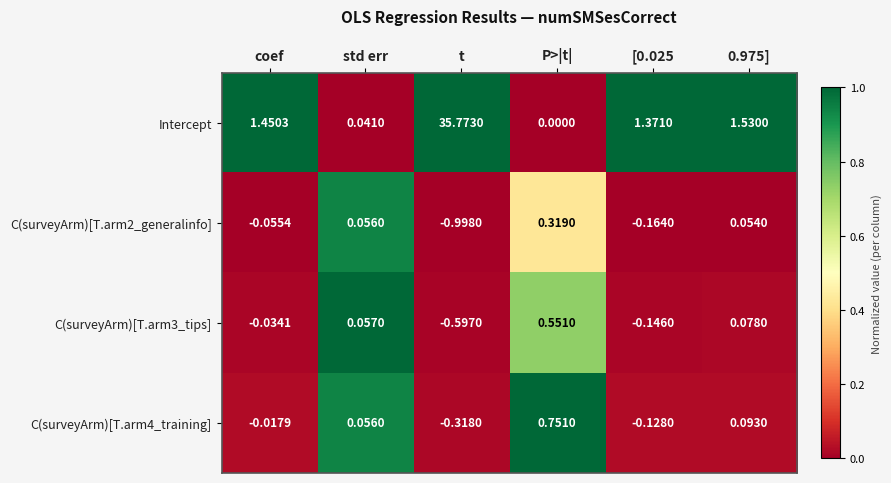

Is the value of C(surveyArm)[T.arm2_generalinfo] at std err greater than the value of C(surveyArm)[T.arm4_training] at 0.975]?

No